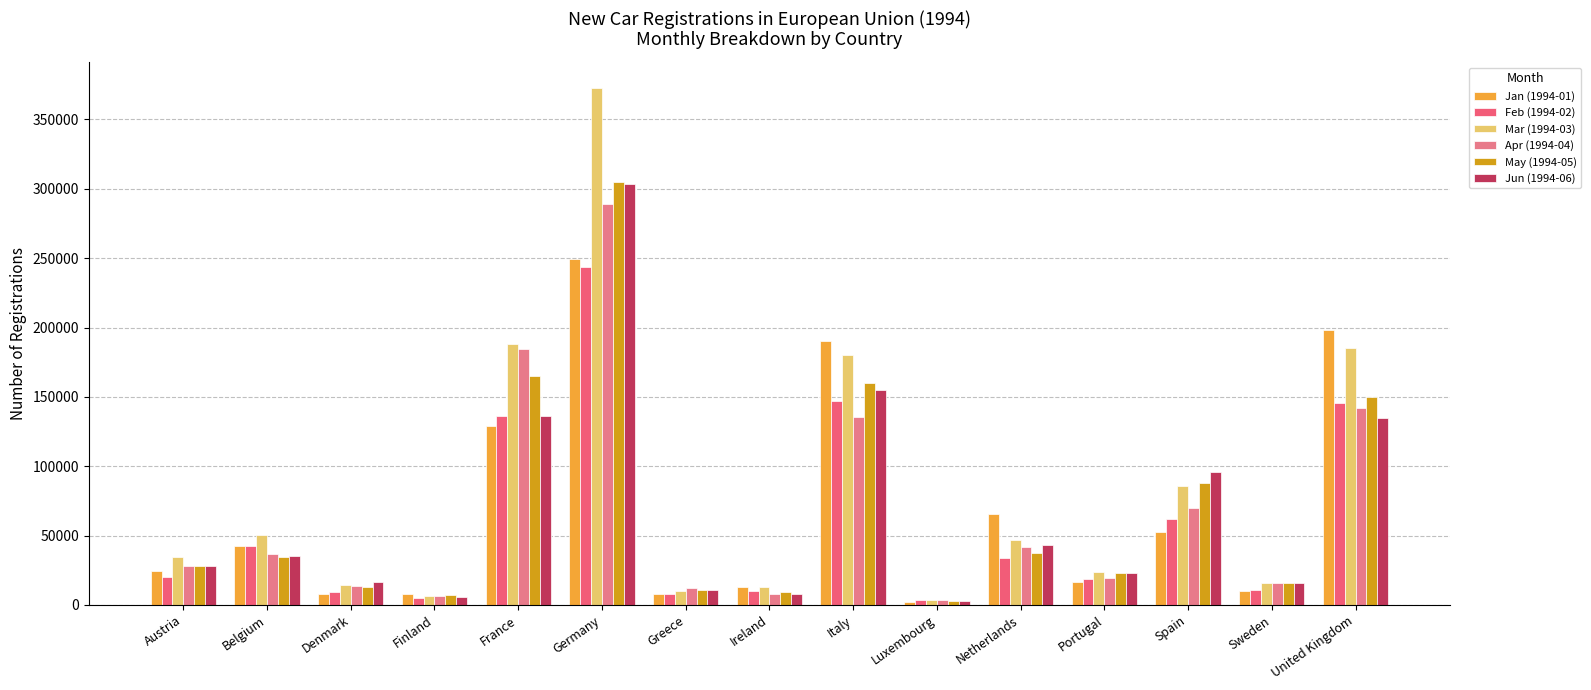

What are all the series names shown in the legend?

Jan (1994-01), Feb (1994-02), Mar (1994-03), Apr (1994-04), May (1994-05), Jun (1994-06)